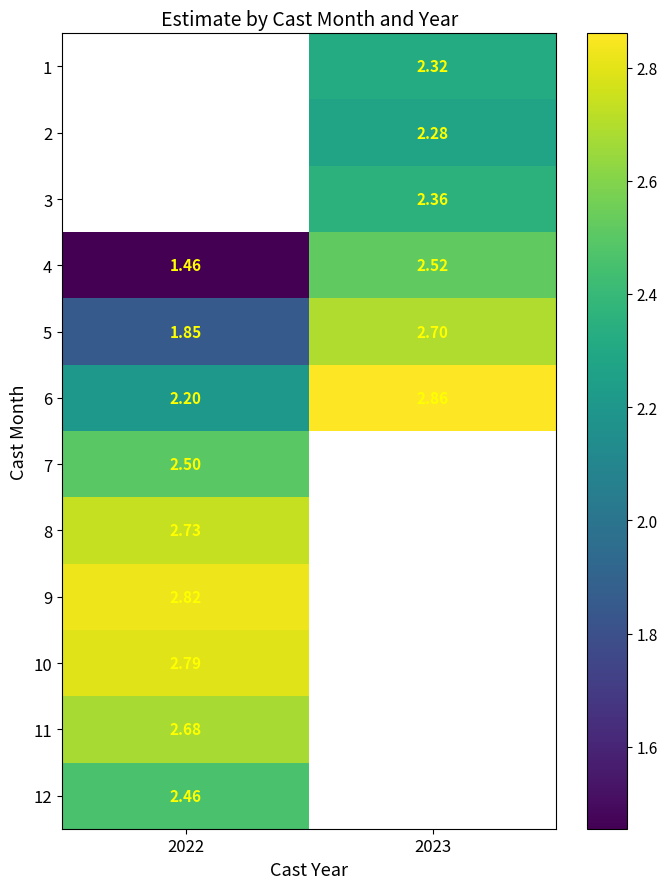

Which label corresponds to the smallest value in the chart?

2022